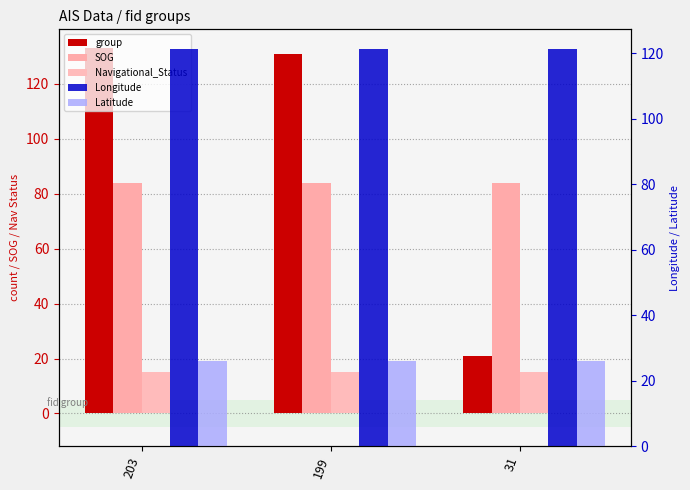

What is the value of the Latitude bar at the 2nd from the left?

25.9